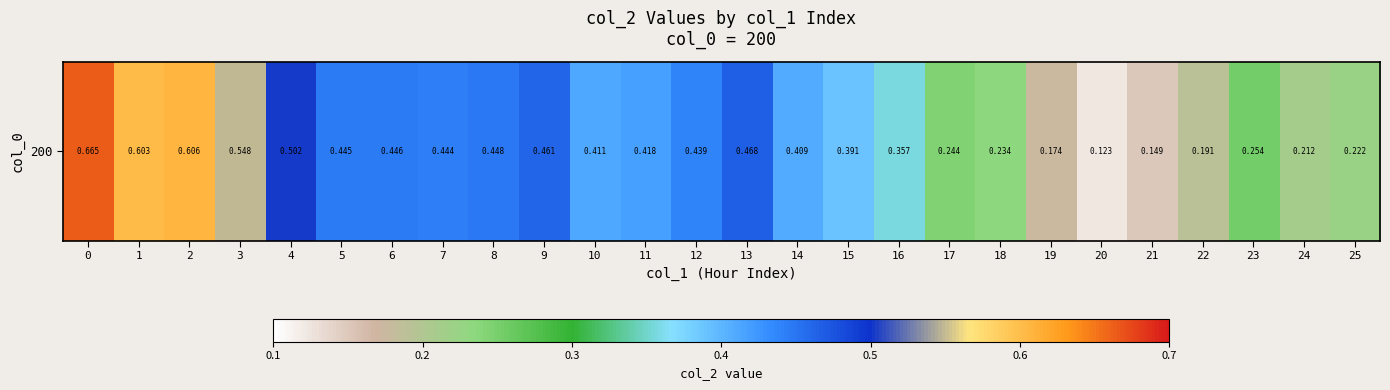

Where is the data nearest to the value 0?

20